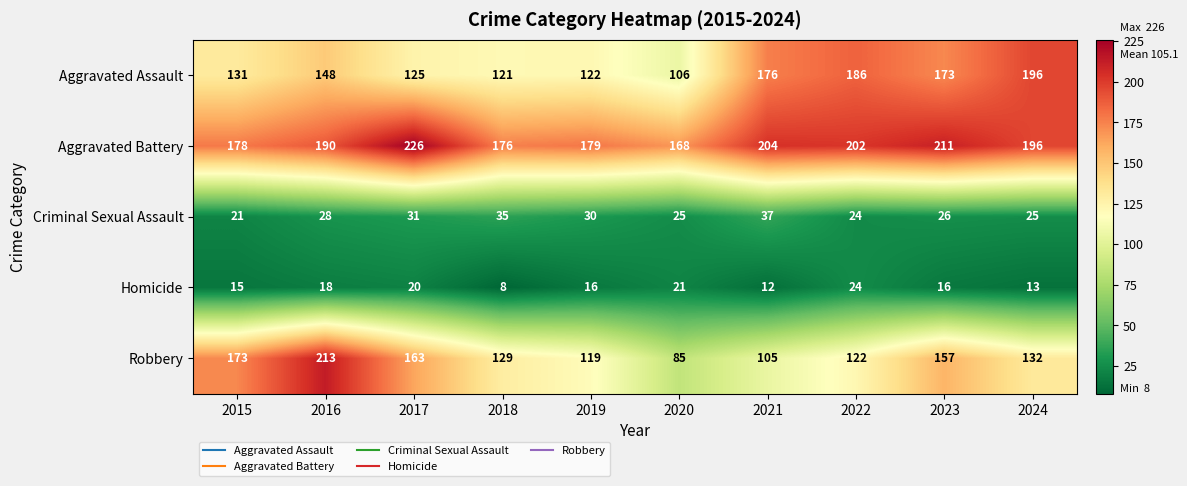

At which category is the sum across all series the highest?

2016